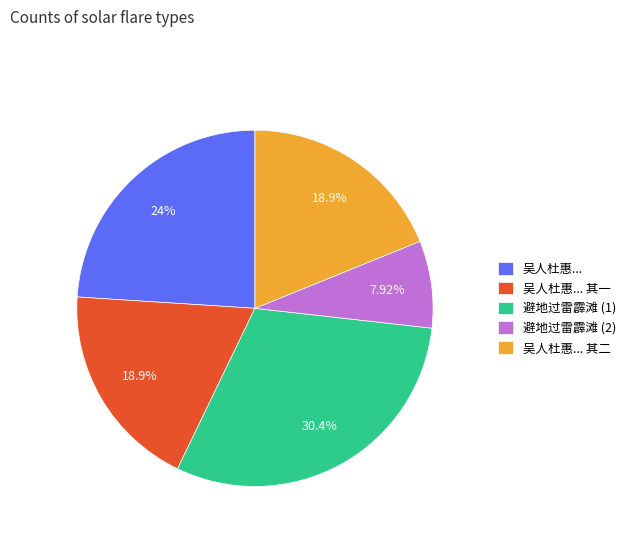

Count the number of slices in the pie.

5